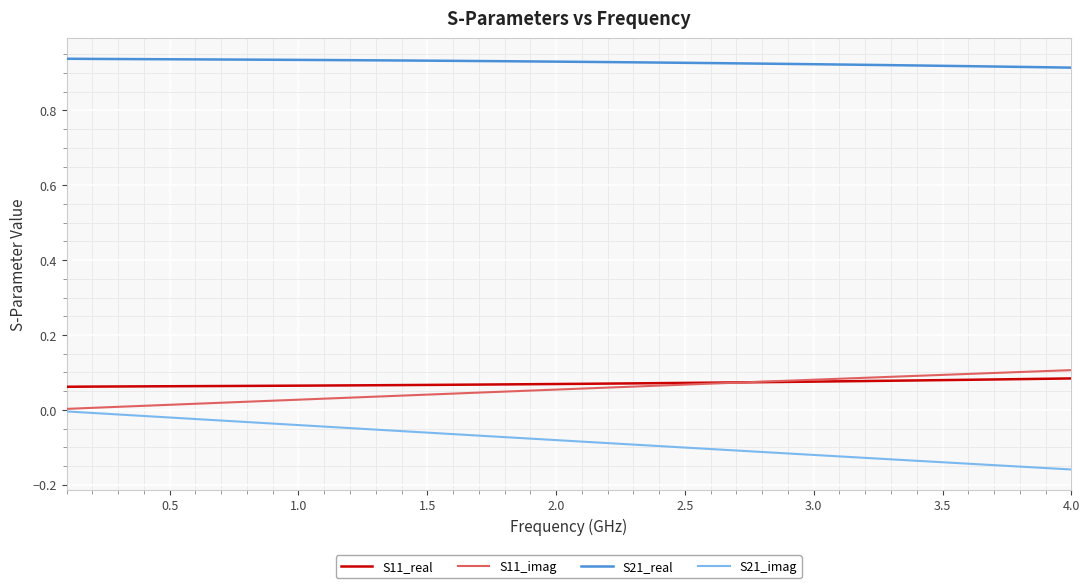

True or false: S11_imag and S21_real cross at least once.

False